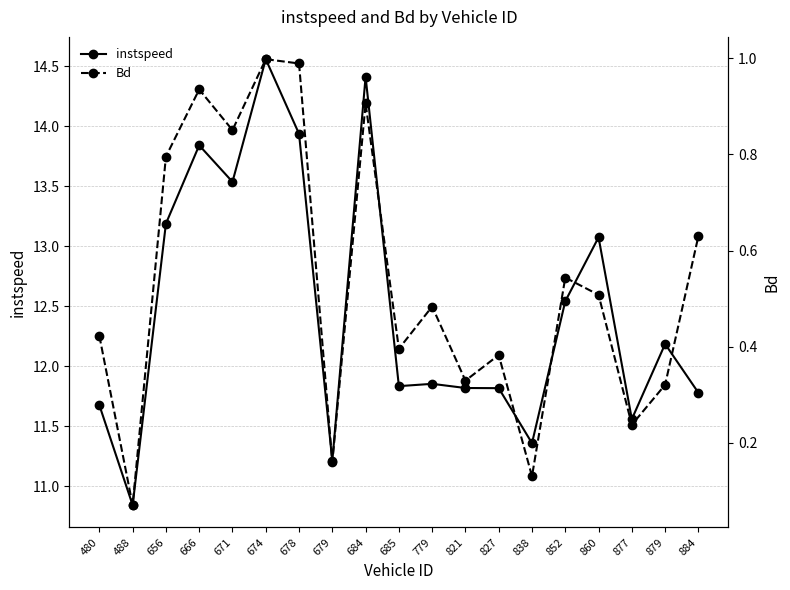

What is the difference between the maximum and minimum values in the instspeed series?

3.7